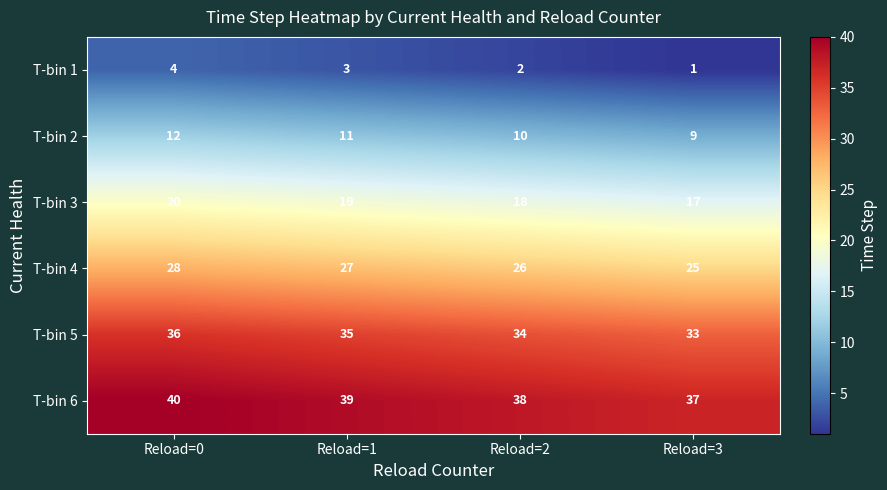

The value of T-bin 3 at Reload=1 is 19. True or false?

True